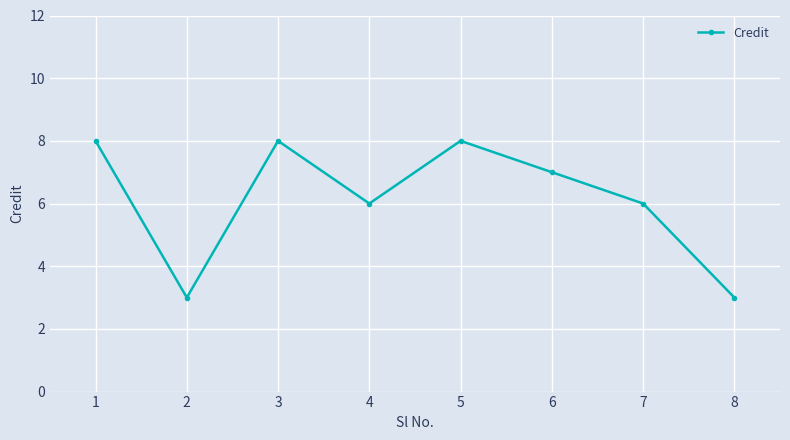

Reading left to right, list all the values displayed in this chart.

8	3	8	6	8	7	6	3